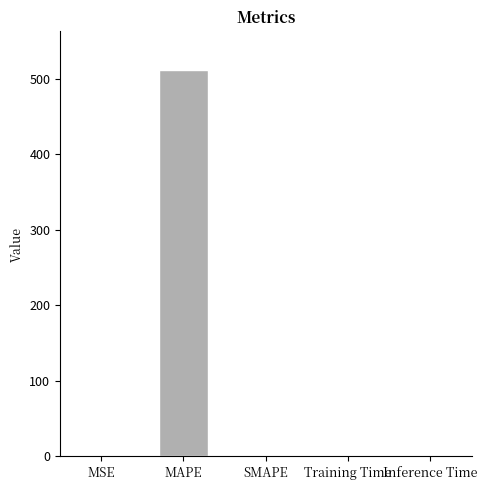

What is the sum of all values?

513.3